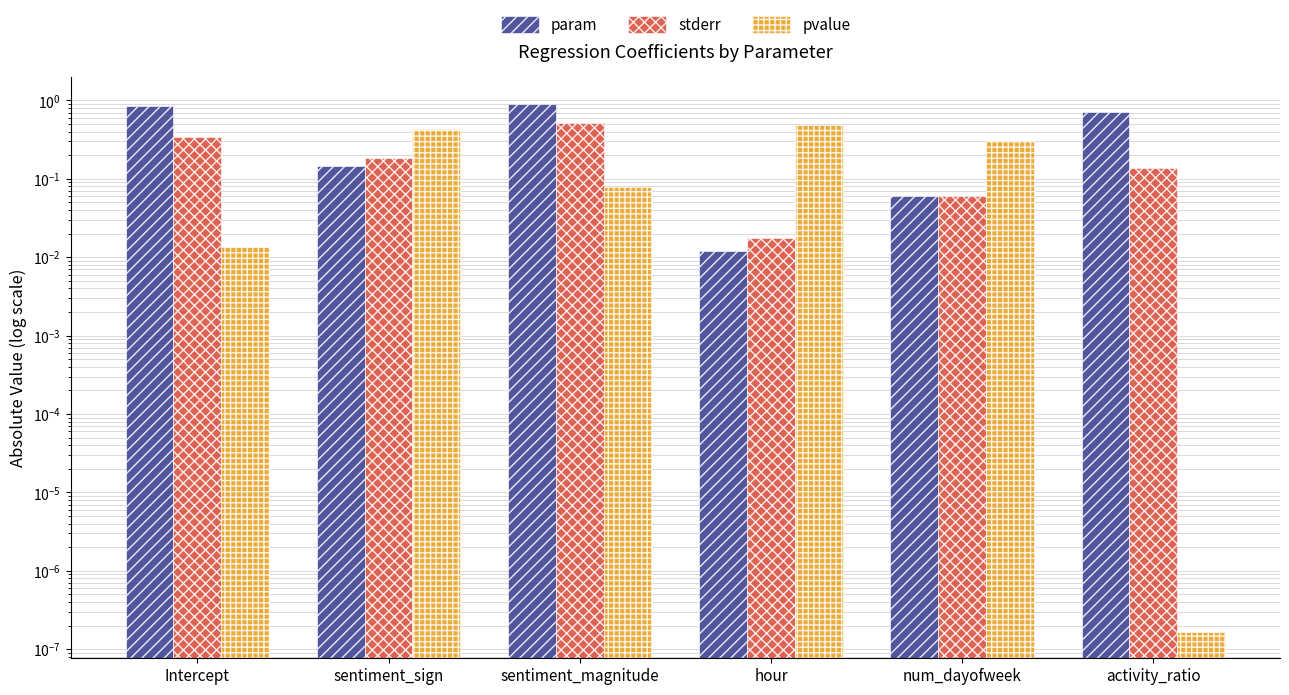

The value of stderr at activity_ratio is 0.1. True or false?

True